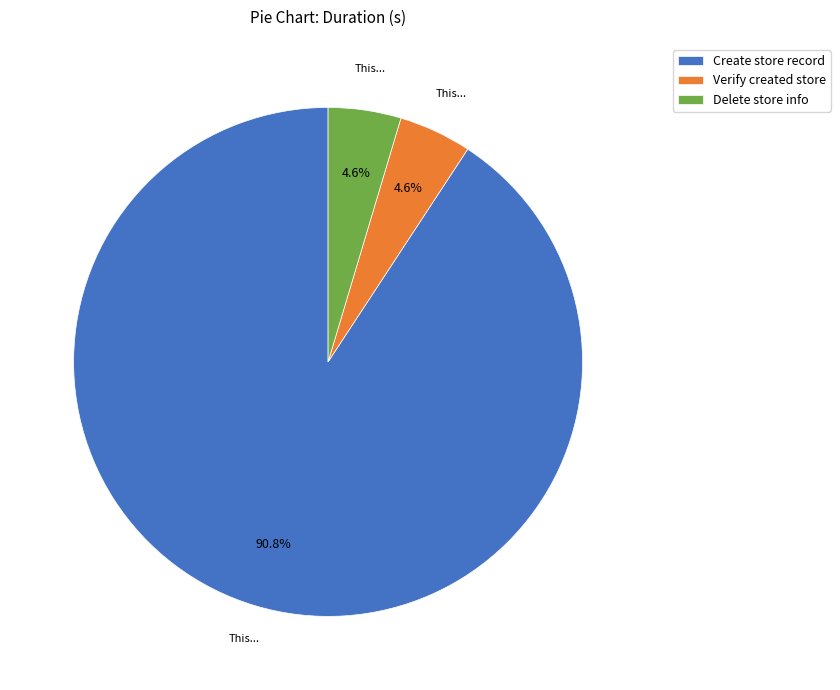

Does Delete store info account for over 50% of the chart?

No